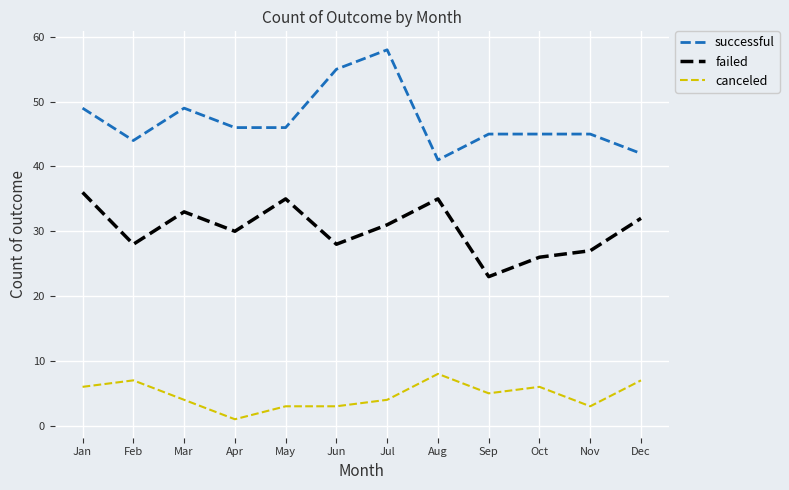

At which label does canceled first exceed 5?

Jan